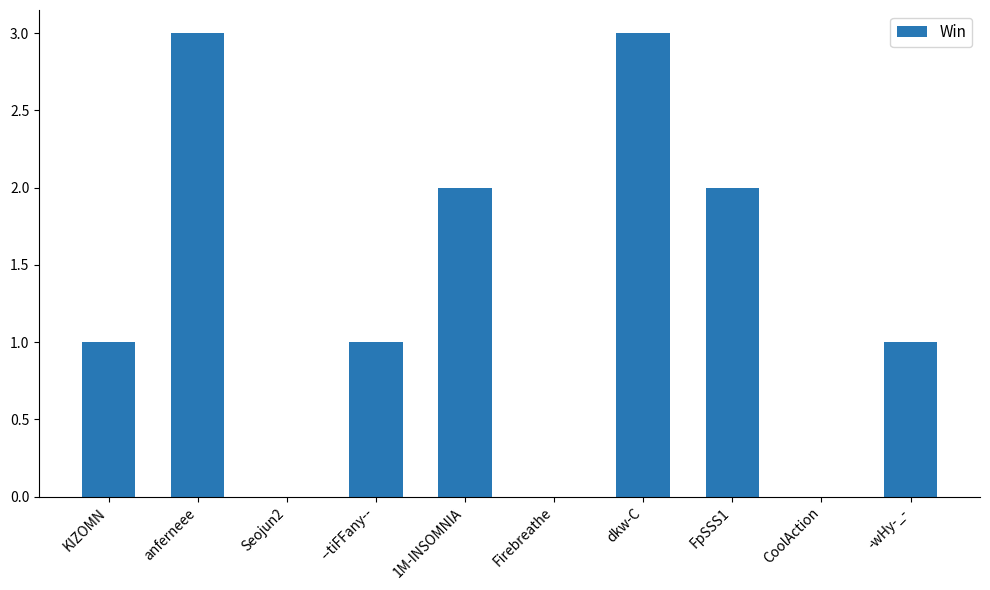

What is the maximum value shown in the chart?

3